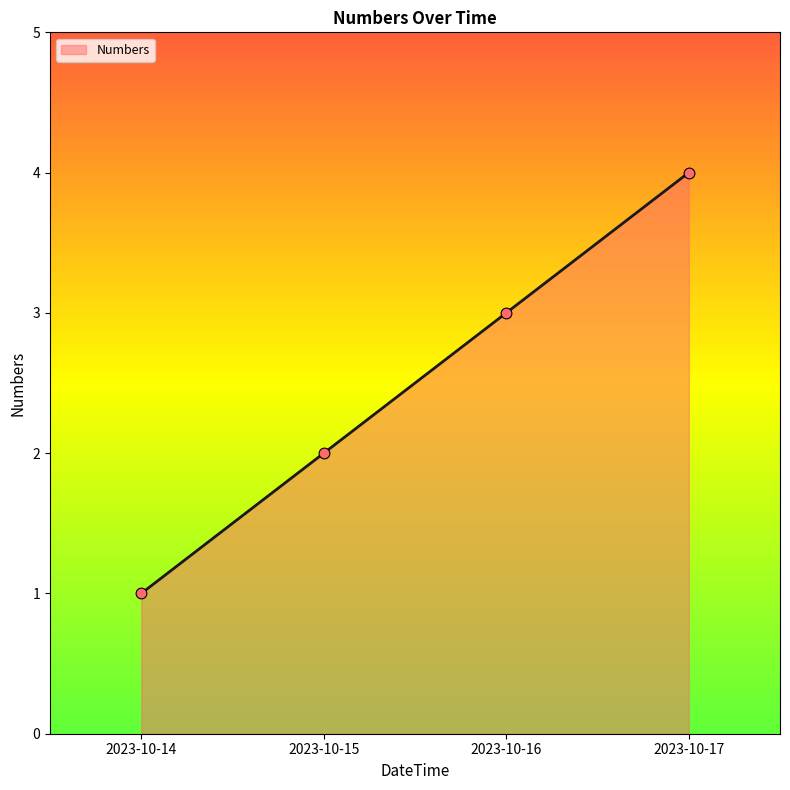

Between 2023-10-16 and 2023-10-14, which is larger?

2023-10-16